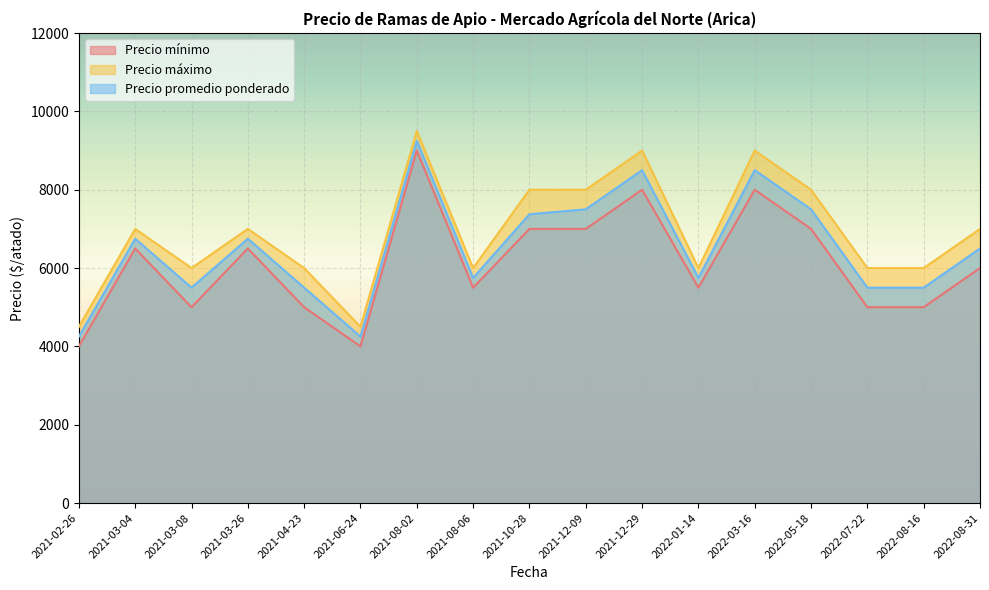

What is the label of the 14th point from the right?

2021-03-26